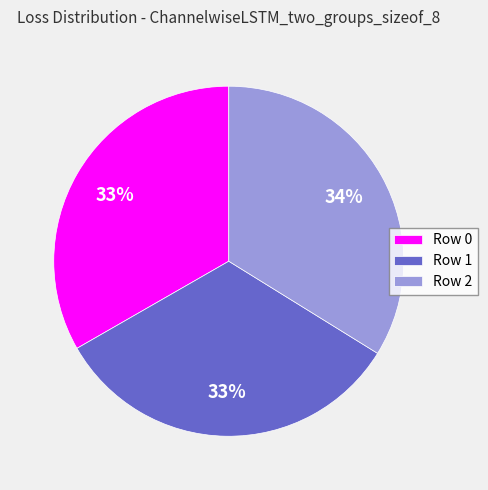

Approximately how many times larger is the value at Row 2 compared to Row 1?

1.0